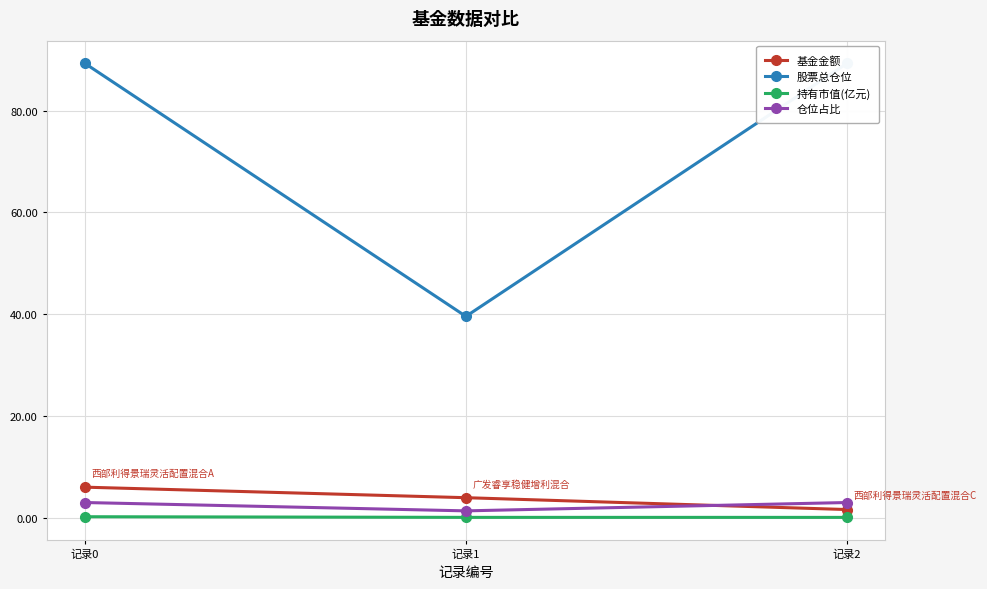

What is the sum of all 持有市值(亿元) values?

0.3